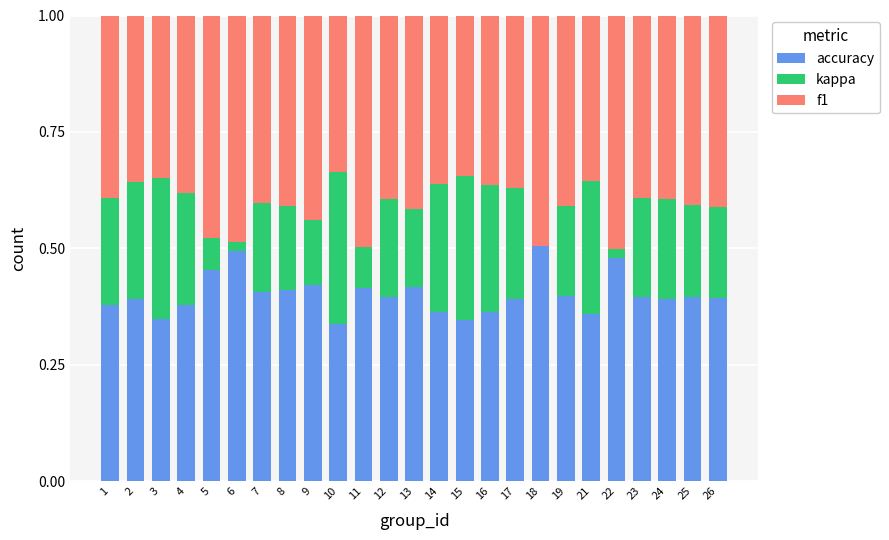

What is the total value across all series at 19?

1.0